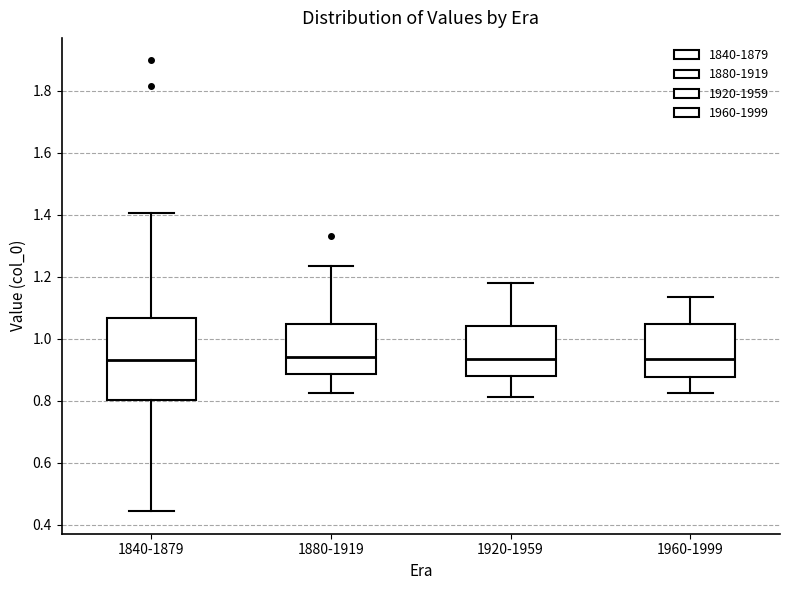

Reading left to right, read every box against the y-axis: the position of its median line, the range the box covers, and the ends of its whiskers. The values are not printed on the chart, so give them approximately, as read against the axis.

1840-1879: median 0.94, box 0.80 to 1.06, whiskers 0.44 to 1.40
1880-1919: median 0.94, box 0.88 to 1.04, whiskers 0.82 to 1.24
1920-1959: median 0.94, box 0.88 to 1.04, whiskers 0.82 to 1.18
1960-1999: median 0.94, box 0.88 to 1.04, whiskers 0.82 to 1.14